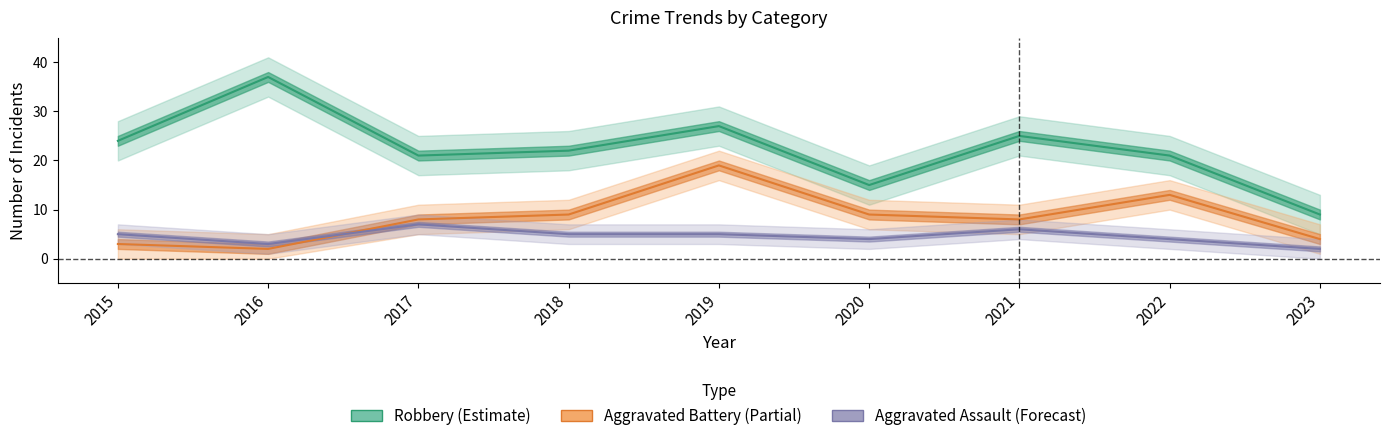

How many Aggravated Assault values are between 4 and 5?

5